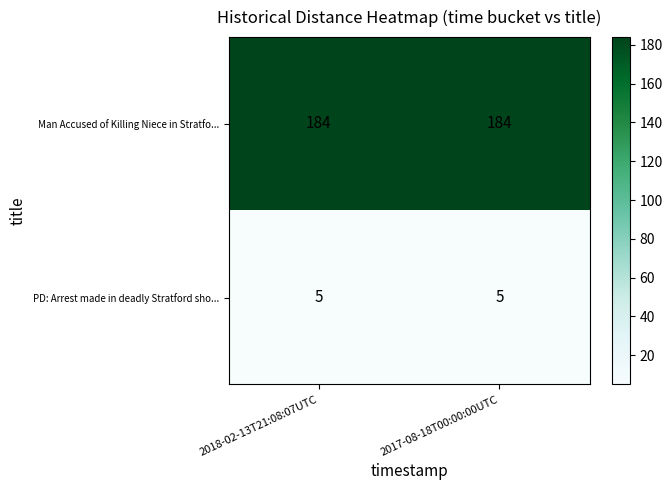

What is the sum of the Man Accused of Killing Niece in Stratfo... values at 2017-08-18T00:00:00UTC and 2018-02-13T21:08:07UTC?

368